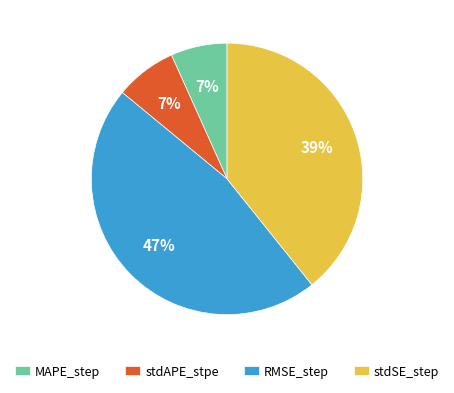

True or false: stdSE_step accounts for 33% of the total.

False